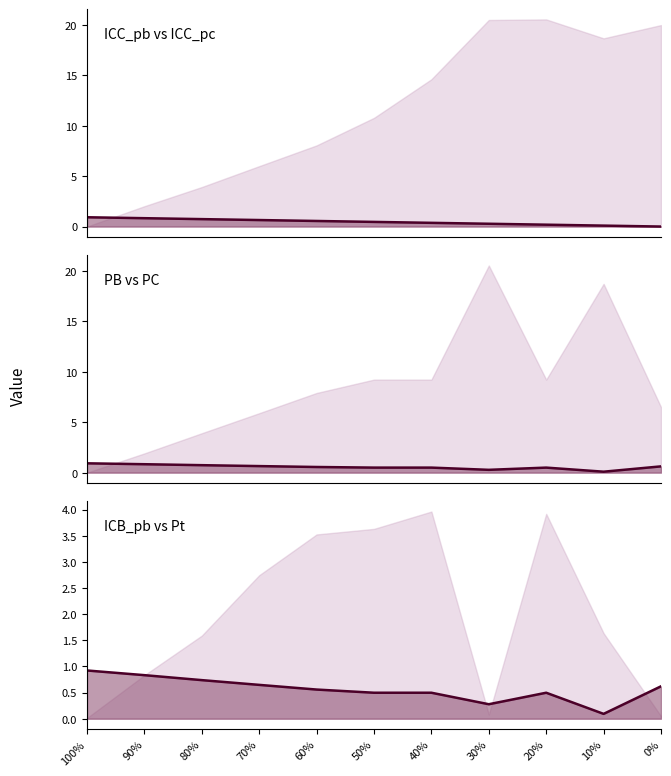

True or false: ICB_pb has a value of 0.3 at 30%.

True